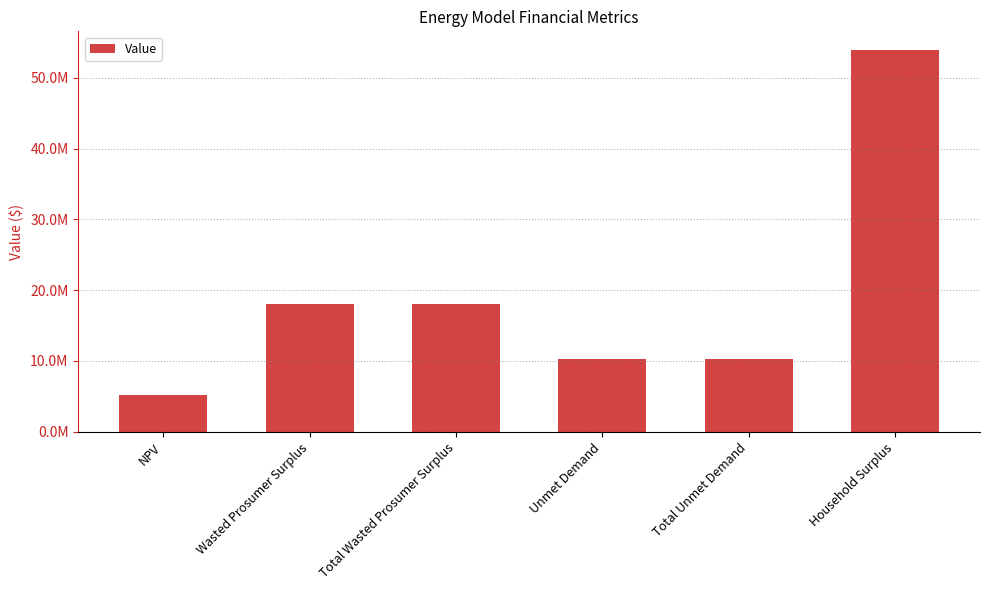

Are the bars horizontal?

No